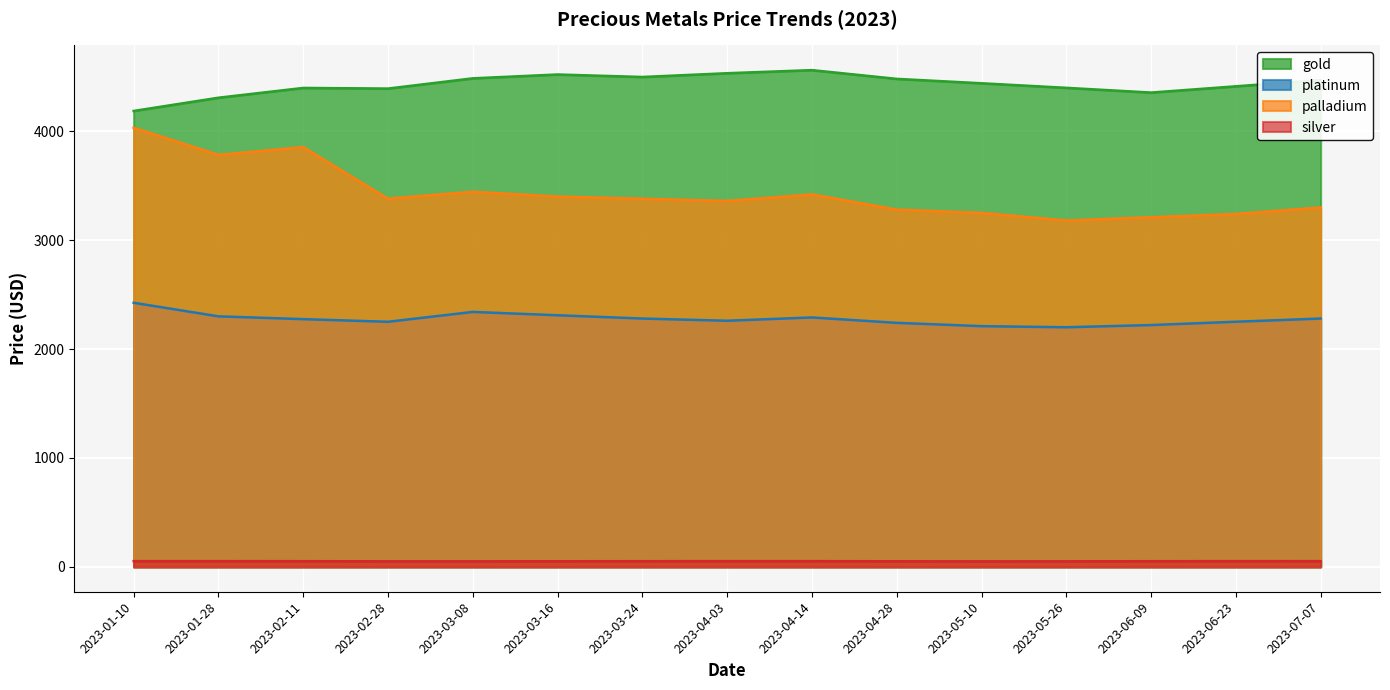

What is the maximum value for platinum?

2425.2